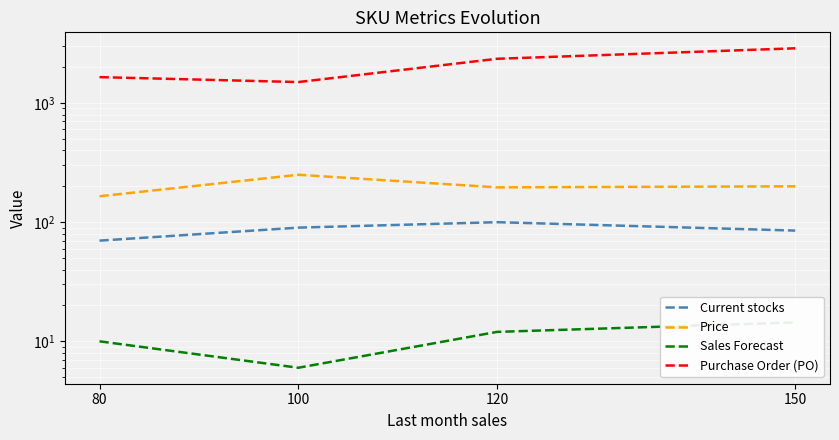

What is the difference between the maximum and minimum values in the Price series?

85.0